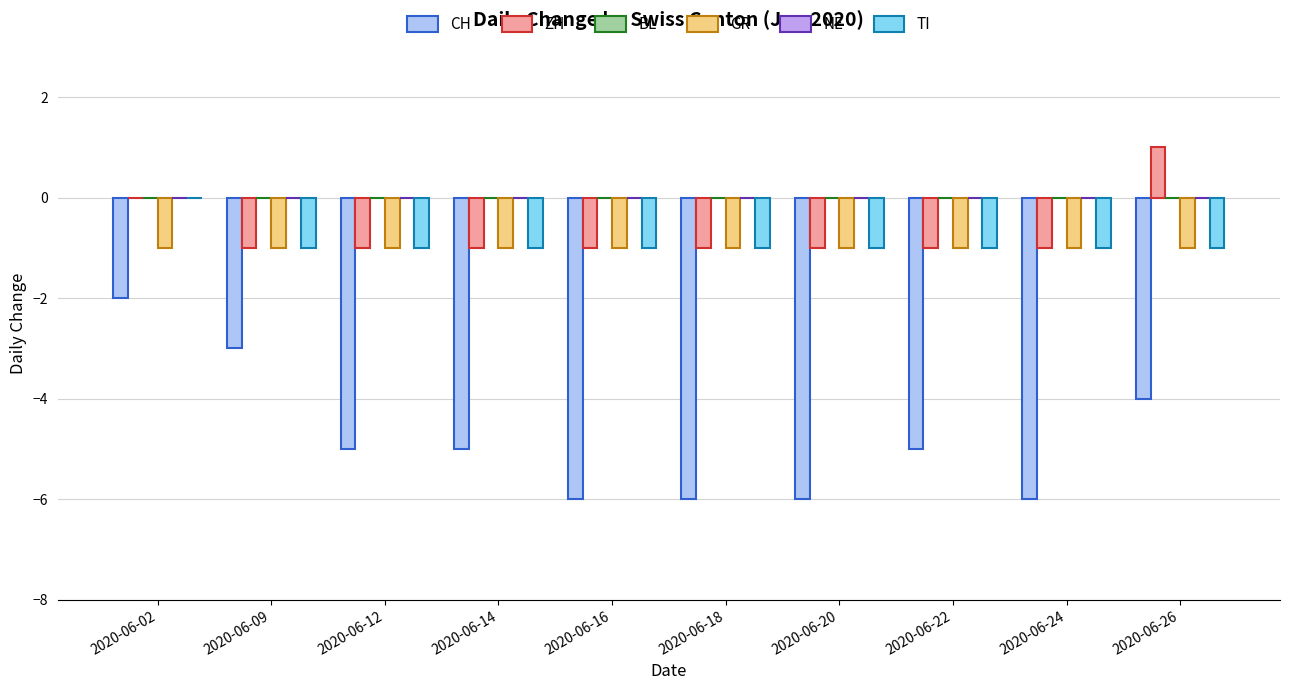

Reading left to right, extract all data points from this chart.

CH: 2020-06-02=-2	2020-06-09=-3	2020-06-12=-5	2020-06-14=-5	2020-06-16=-6	2020-06-18=-6	2020-06-20=-6	2020-06-22=-5	2020-06-24=-6	2020-06-26=-4
ZH: 2020-06-02=0	2020-06-09=-1	2020-06-12=-1	2020-06-14=-1	2020-06-16=-1	2020-06-18=-1	2020-06-20=-1	2020-06-22=-1	2020-06-24=-1	2020-06-26=1
BL: 2020-06-02=0	2020-06-09=0	2020-06-12=0	2020-06-14=0	2020-06-16=0	2020-06-18=0	2020-06-20=0	2020-06-22=0	2020-06-24=0	2020-06-26=0
GR: 2020-06-02=-1	2020-06-09=-1	2020-06-12=-1	2020-06-14=-1	2020-06-16=-1	2020-06-18=-1	2020-06-20=-1	2020-06-22=-1	2020-06-24=-1	2020-06-26=-1
NE: 2020-06-02=0	2020-06-09=0	2020-06-12=0	2020-06-14=0	2020-06-16=0	2020-06-18=0	2020-06-20=0	2020-06-22=0	2020-06-24=0	2020-06-26=0
TI: 2020-06-02=0	2020-06-09=-1	2020-06-12=-1	2020-06-14=-1	2020-06-16=-1	2020-06-18=-1	2020-06-20=-1	2020-06-22=-1	2020-06-24=-1	2020-06-26=-1